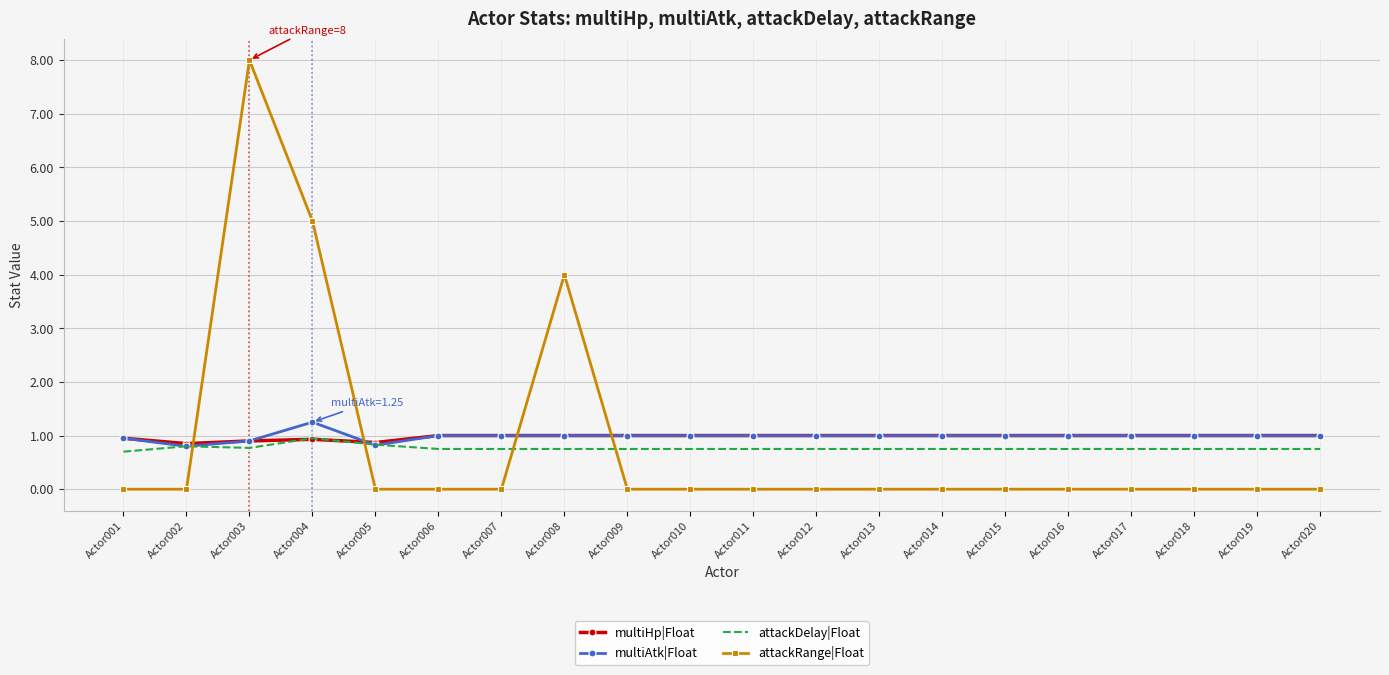

Is the value of attackRange|Float at Actor018 greater than the value of multiHp|Float at Actor016?

No